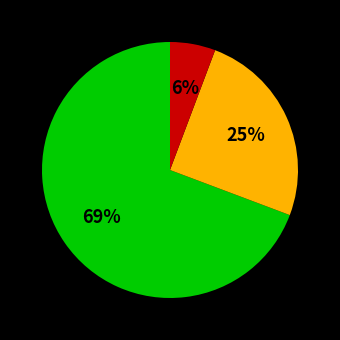

To the nearest percent, what is the average slice percentage?

33%